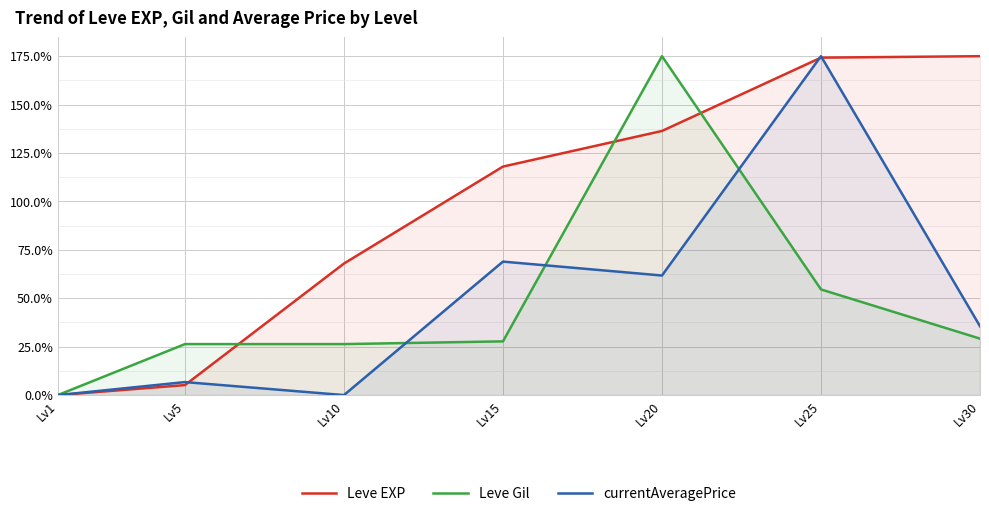

How many lines are shown in the chart?

3